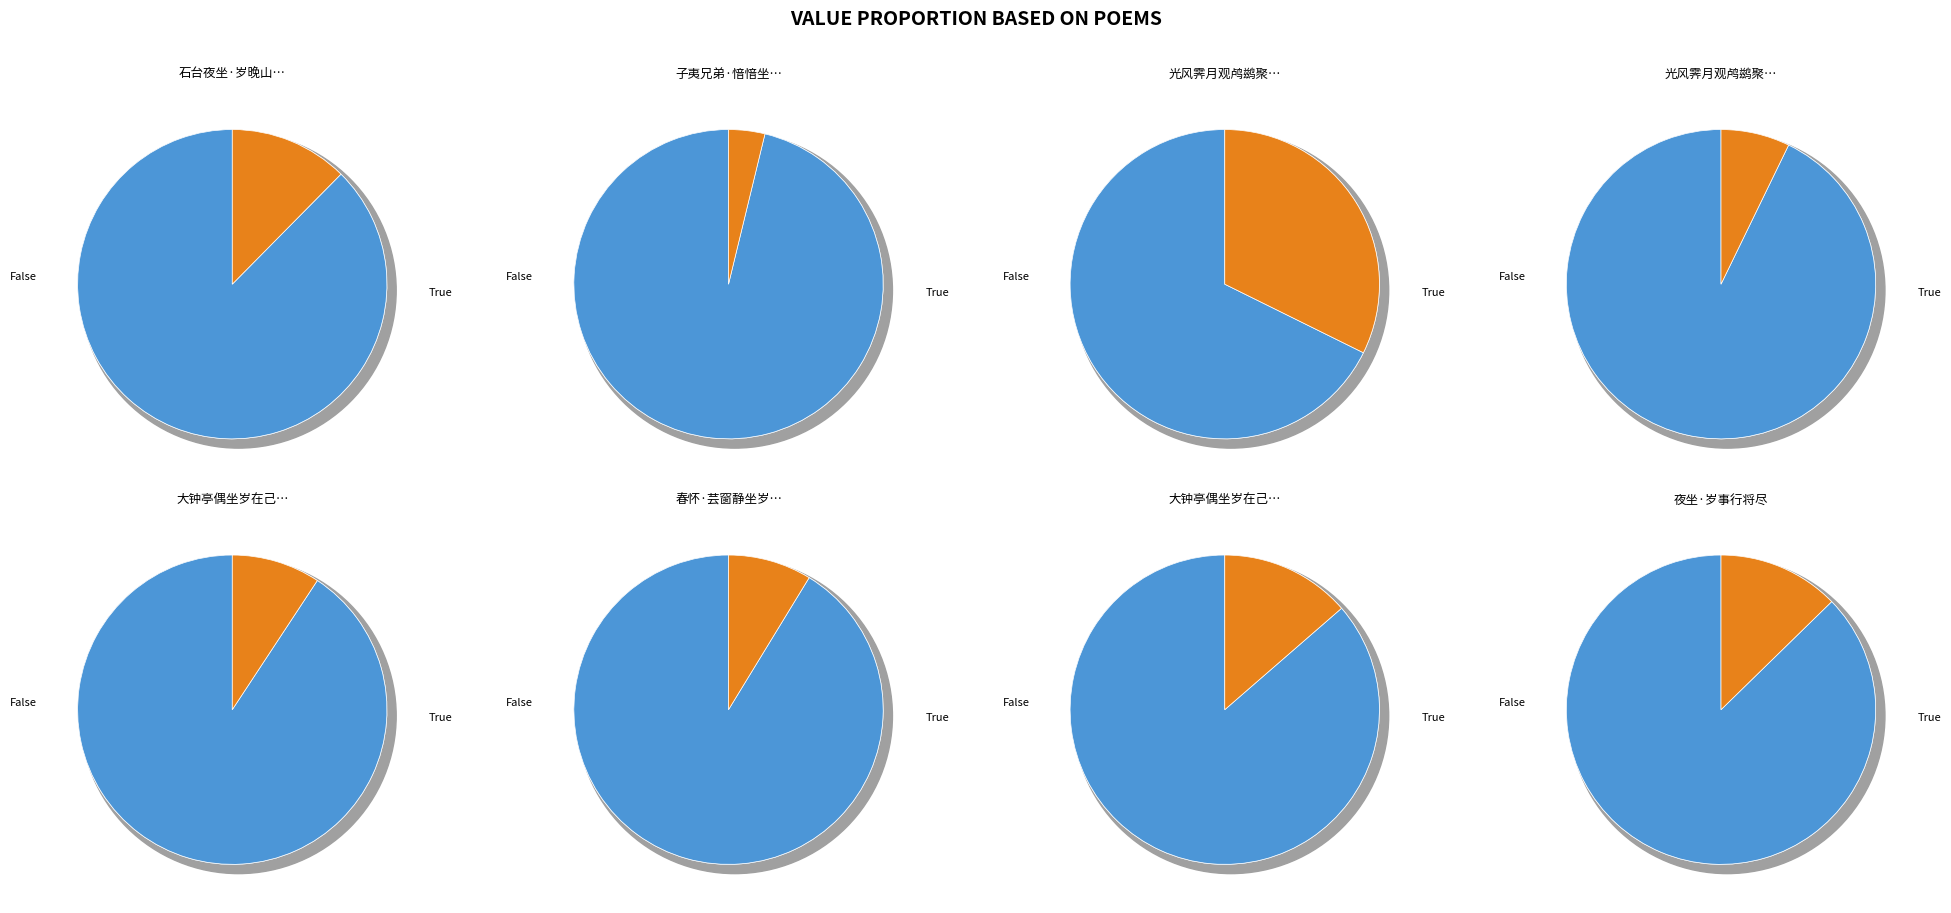

Combined, what portion of the pie is 石台夜坐·岁晚山深过客稀 and 光风霁月观鸬鹚聚滩下搜猎慈惨已而坐岁寒见?

19.6%